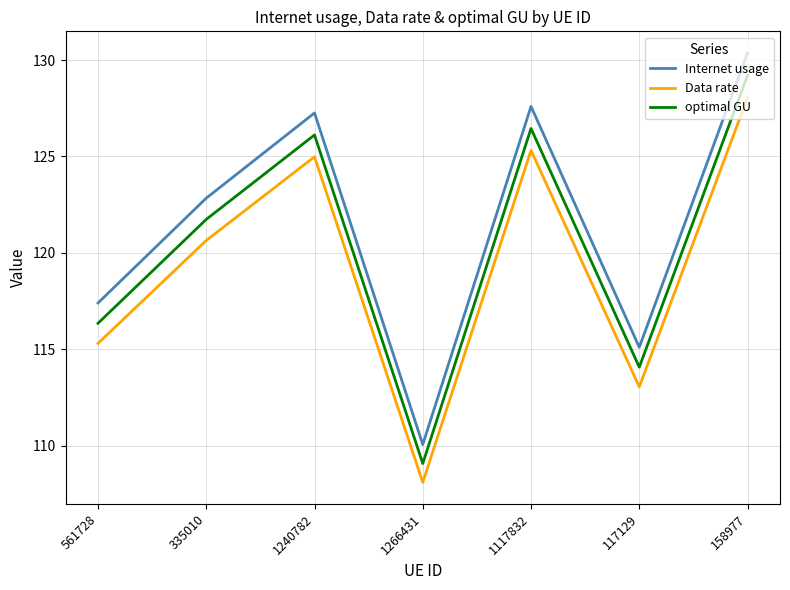

What position from the left is 158977?

7